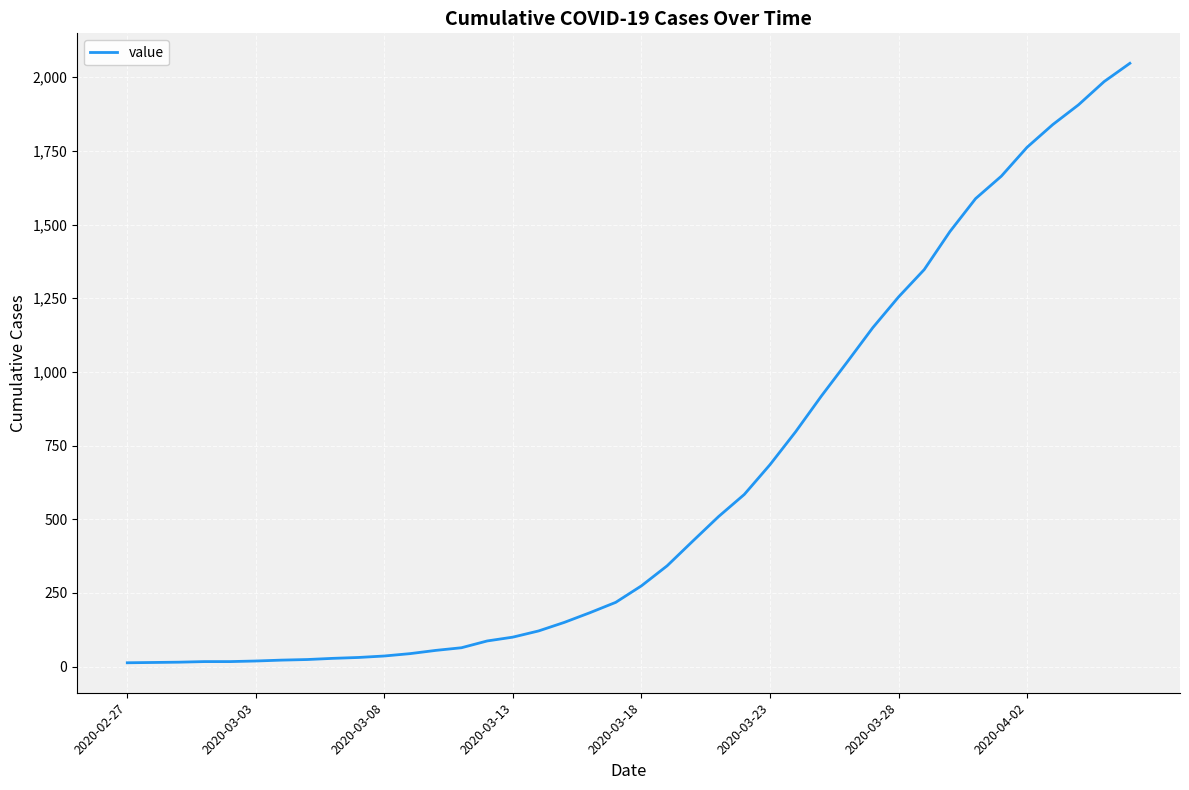

What is the difference between the maximum and minimum values?

2034